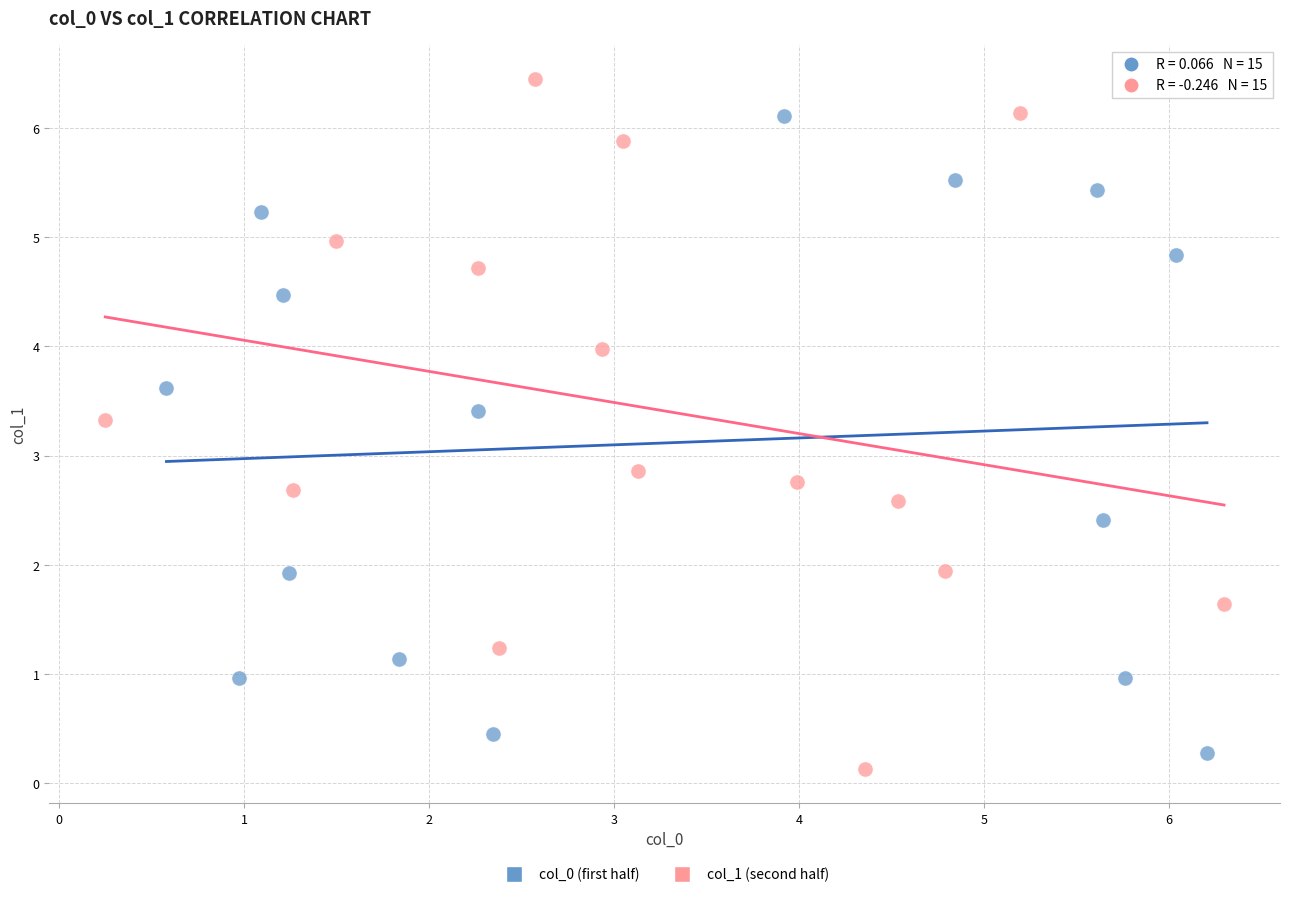

Which series has the widest spread of Y values?

col_1 (second half)